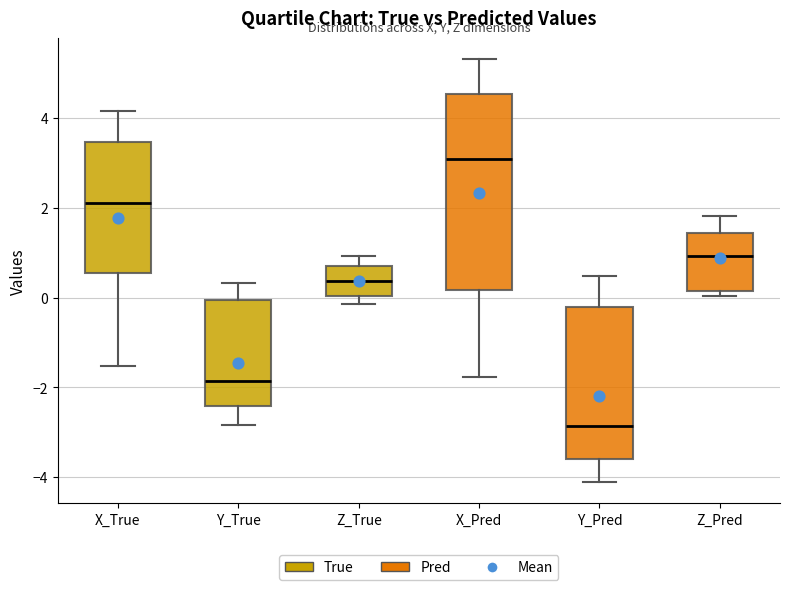

Which box's median line is the lowest?

Y_Pred